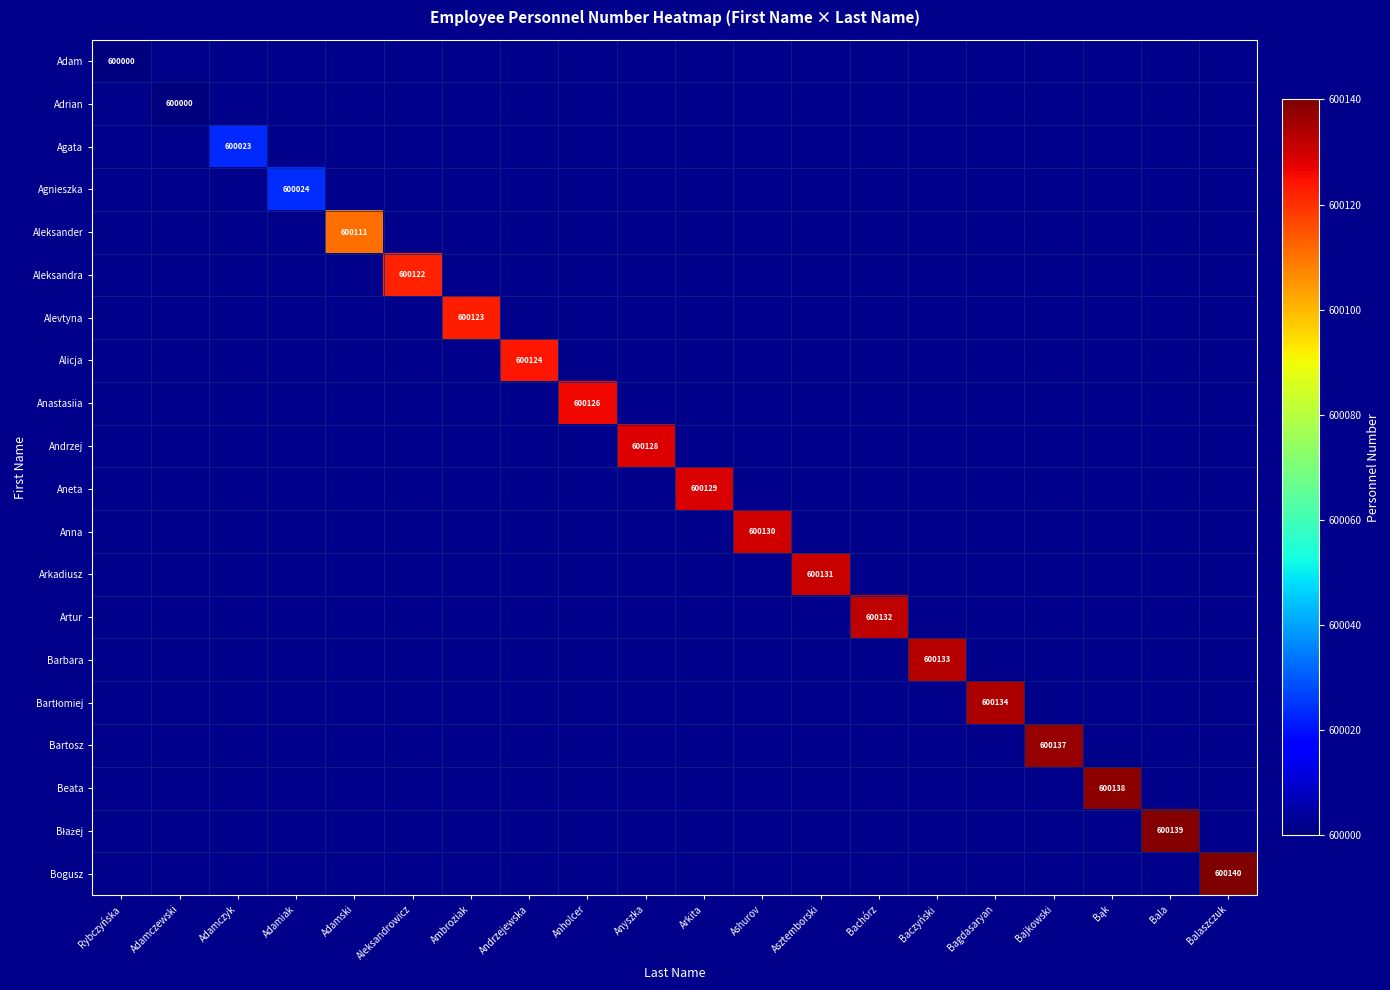

What is the spread (max minus min) of values at Ashurov?

600130